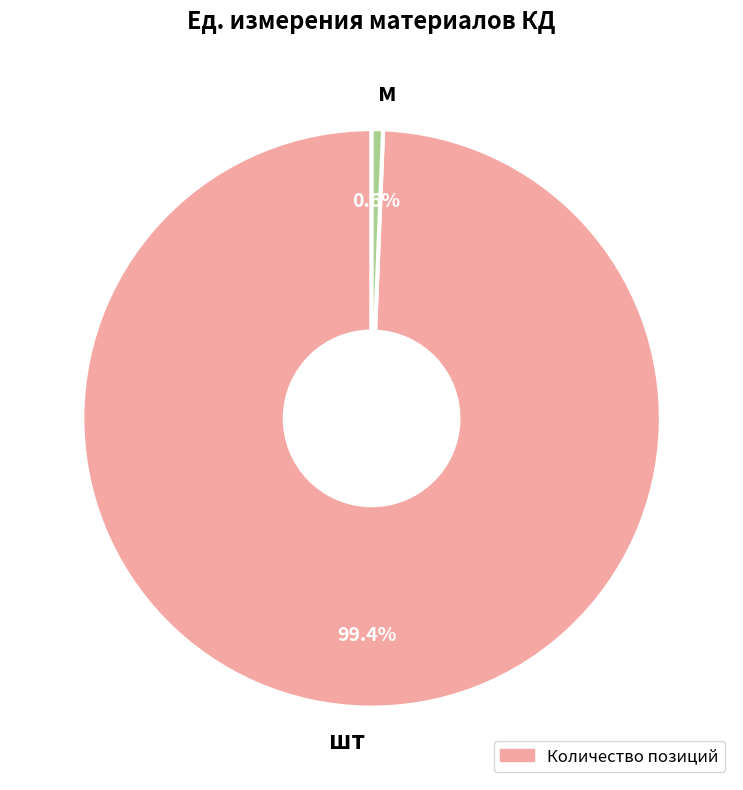

What is the smallest slice in the pie chart?

м